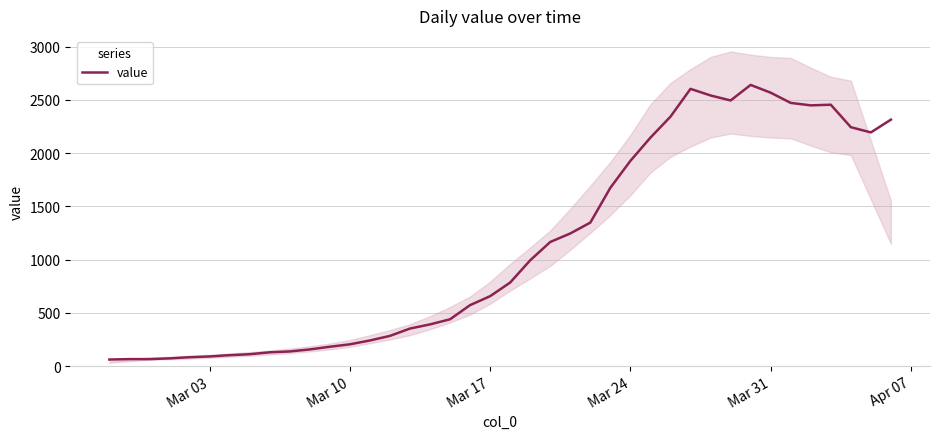

How many interior local valleys (lower than both neighbors) does the data have?

3